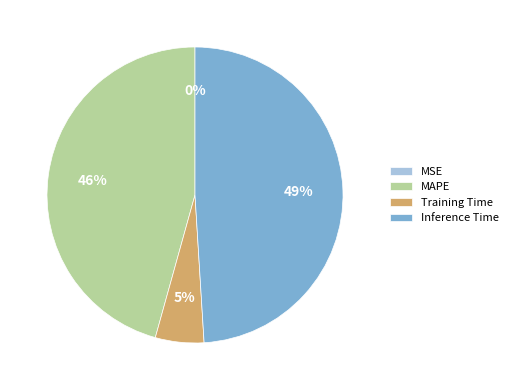

To the nearest percent, what is the difference between the largest and smallest slice percentages?

49%